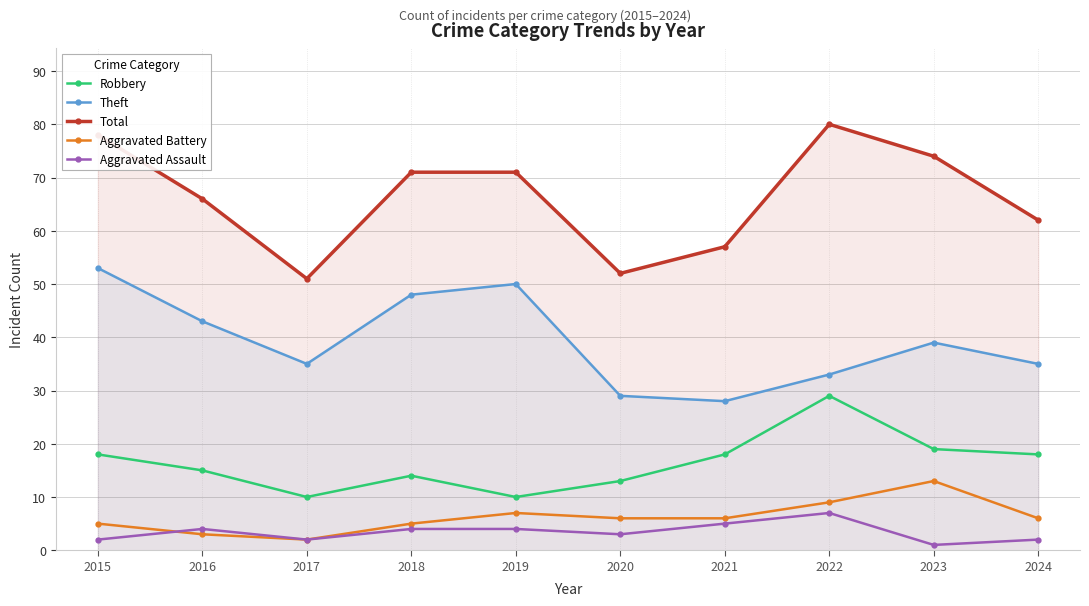

Reading left to right, transcribe all the data shown in this chart.

Robbery: 18	15	10	14	10	13	18	29	19	18
Theft: 53	43	35	48	50	29	28	33	39	35
Total: 78	66	51	71	71	52	57	80	74	62
Aggravated Battery: 5	3	2	5	7	6	6	9	13	6
Aggravated Assault: 2	4	2	4	4	3	5	7	1	2